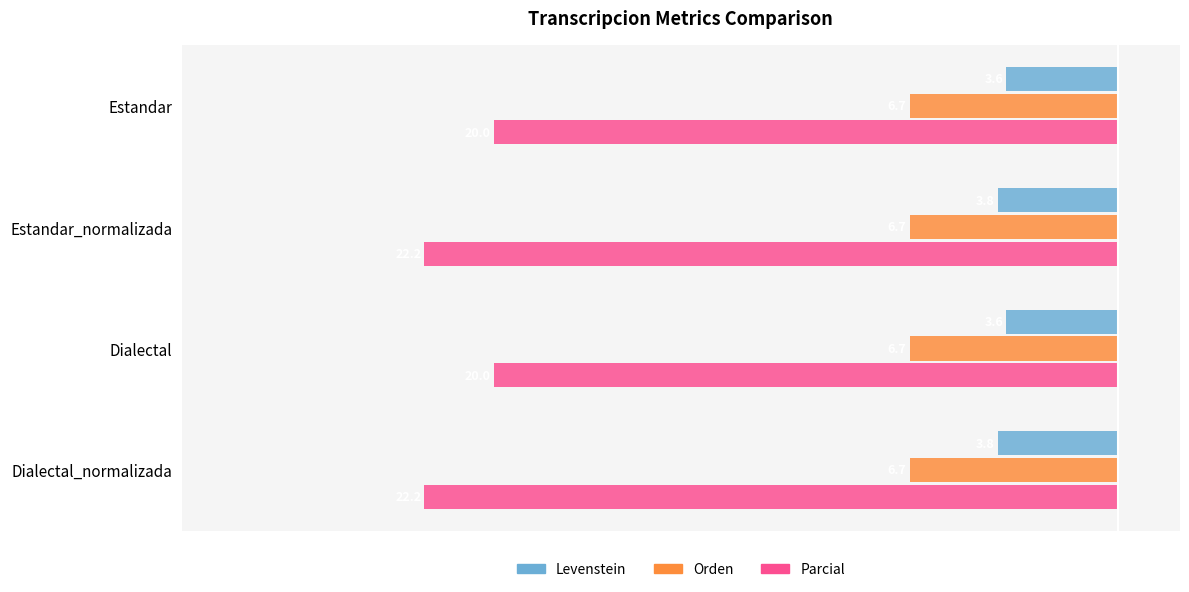

What are all the series names shown in the legend?

Levenstein, Orden, Parcial